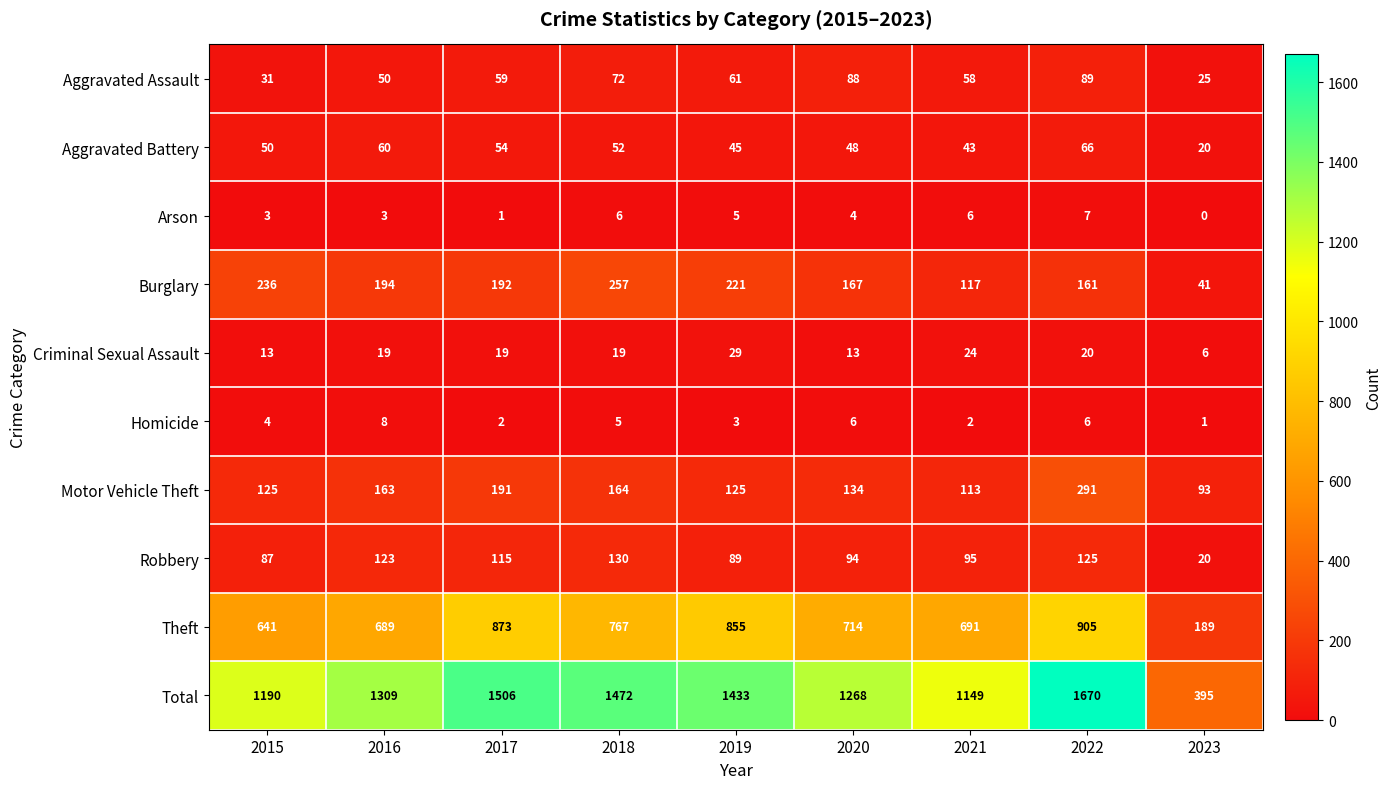

What is the sum of all Aggravated Battery values?

438